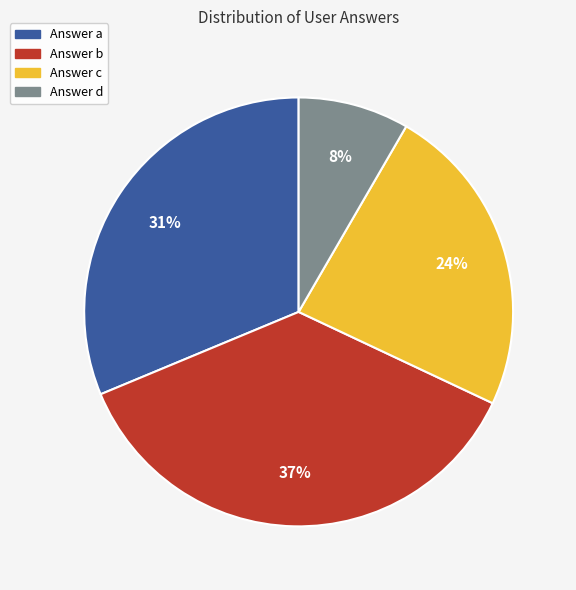

Does any single category account for the majority?

No